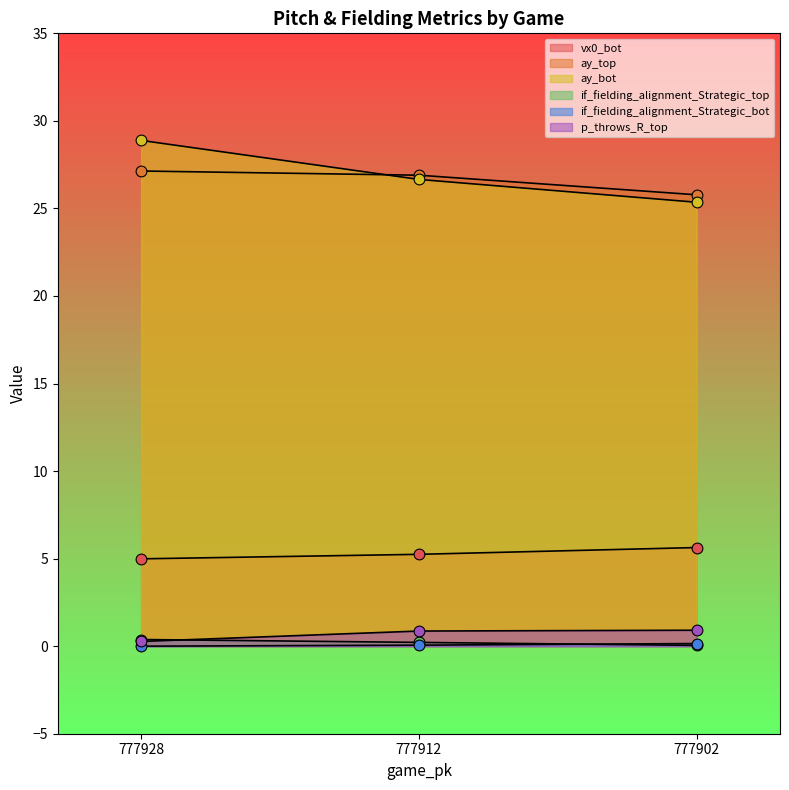

Which series has the largest Y range (max minus min)?

ay_bot